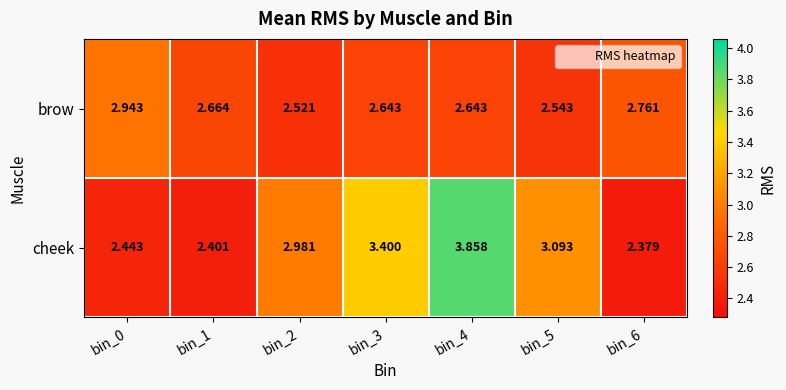

What is the spread (max minus min) of values at bin_1?

0.3